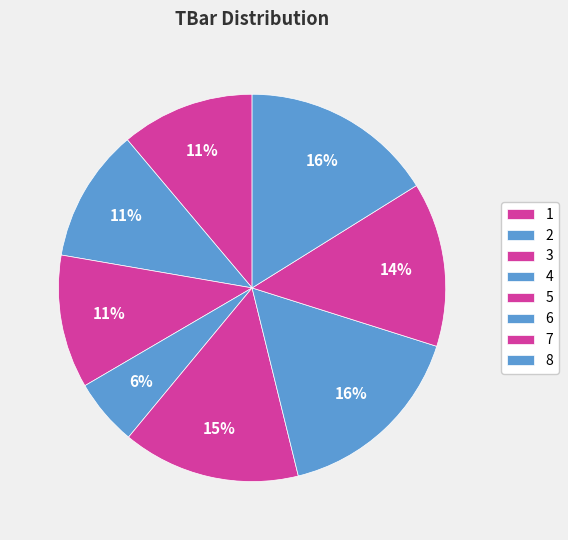

How many segments does this pie chart have?

8